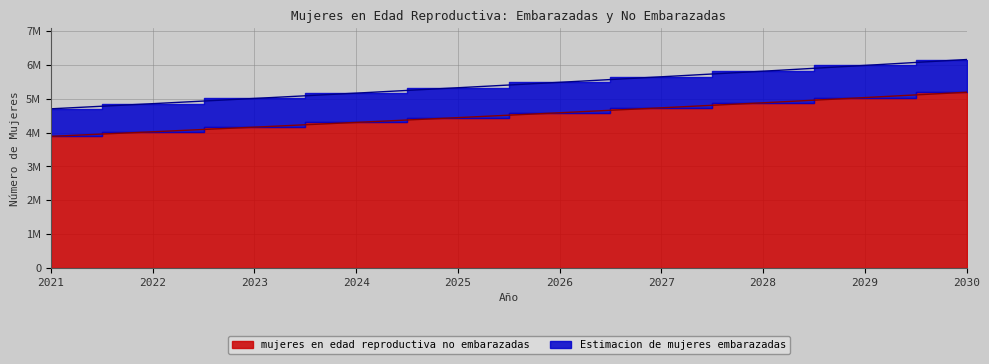

What is the difference between the highest and lowest values at 2029?

949455.6